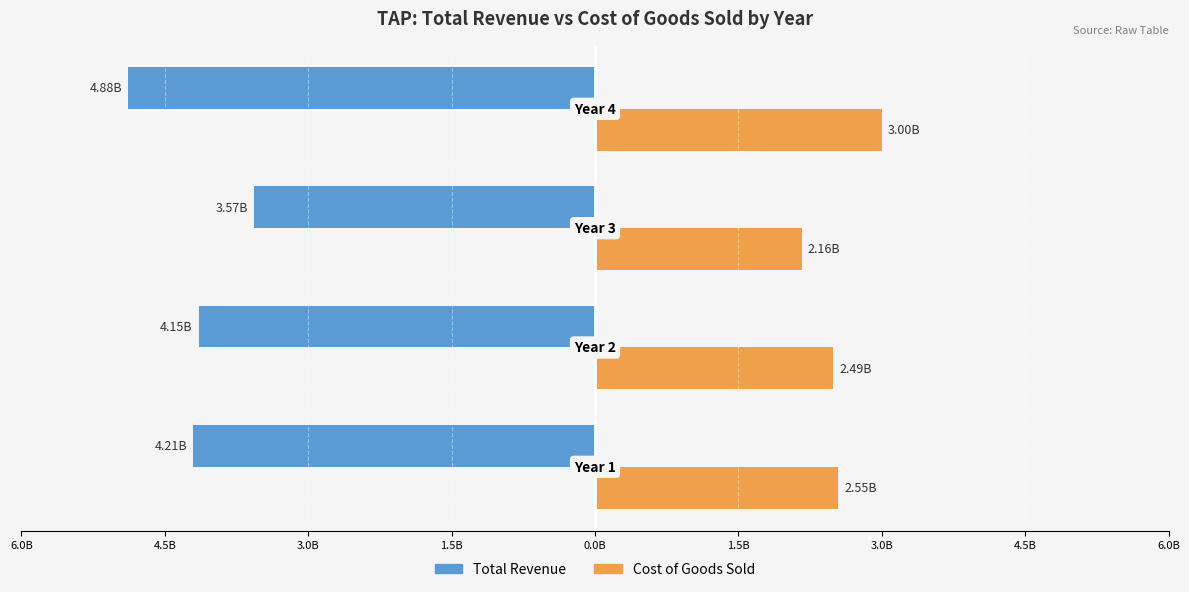

Reading left to right, what are all the values shown in this chart?

Total Revenue: 4206100000	4146300000	3567500000	4885000000
Cost of Goods Sold: 2545600000	2493300000	2163500000	3003100000